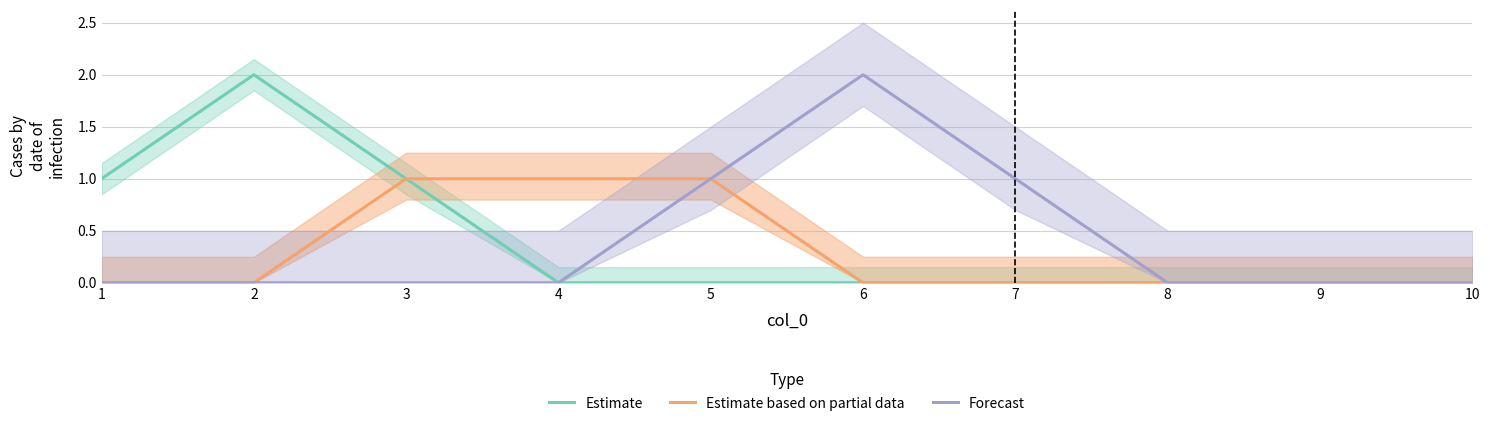

True or false: Estimate based on partial data and Estimate cross at least once.

False